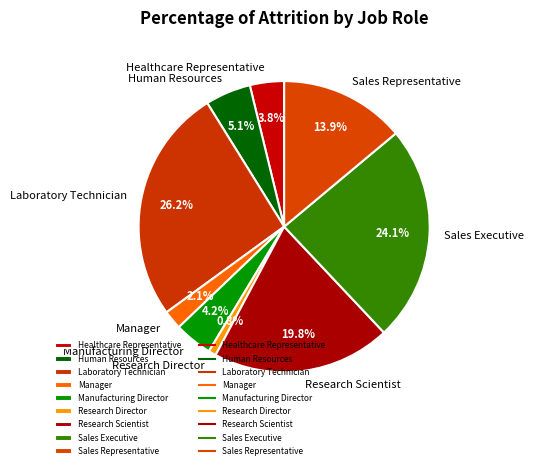

To the nearest percent, what is the average slice percentage?

11%